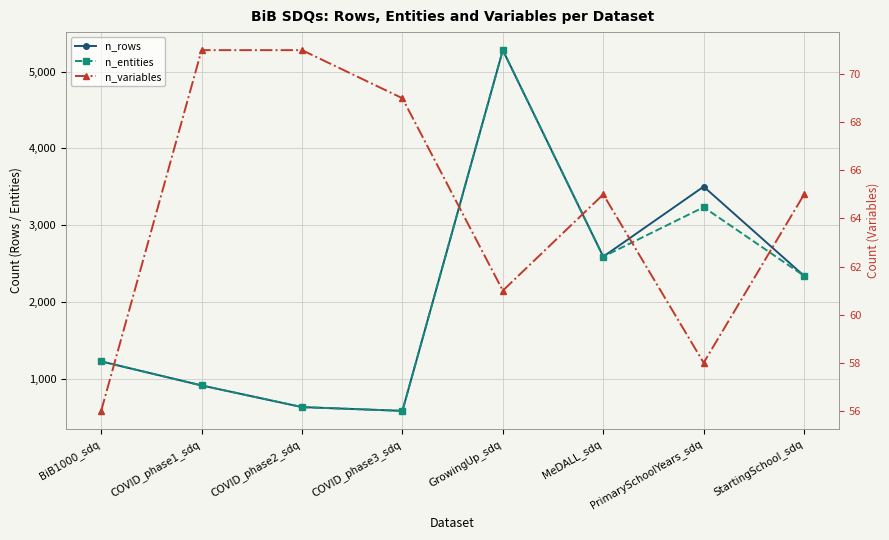

What is the difference between the n_variables values at MeDALL_sdq and BiB1000_sdq?

9